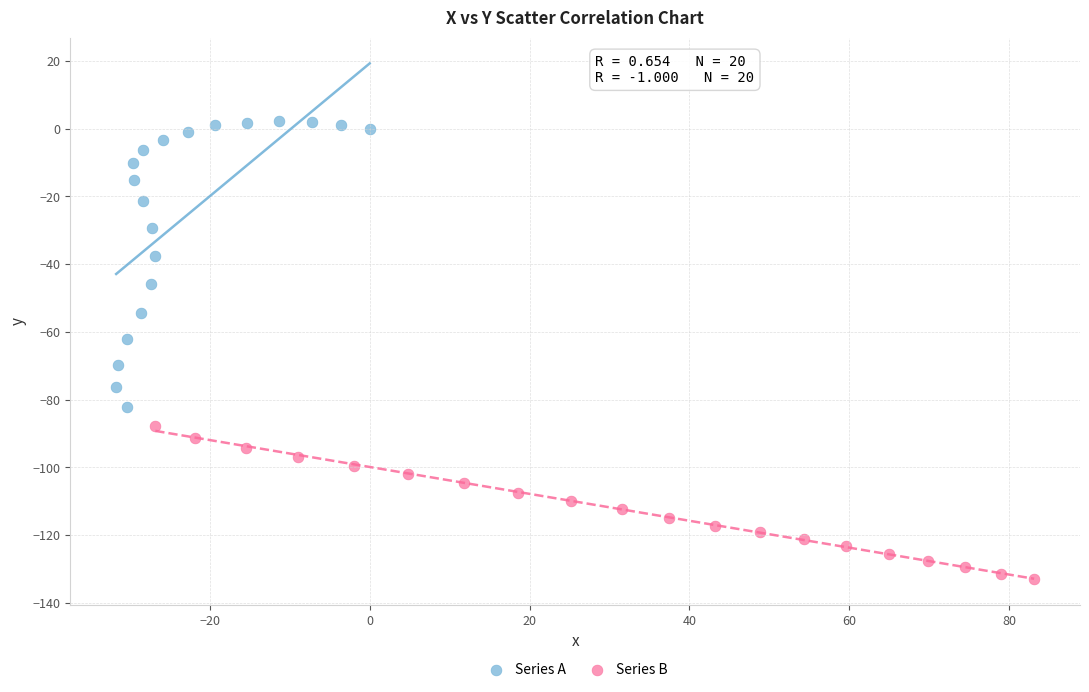

Which series reaches the minimum Y coordinate?

Series B